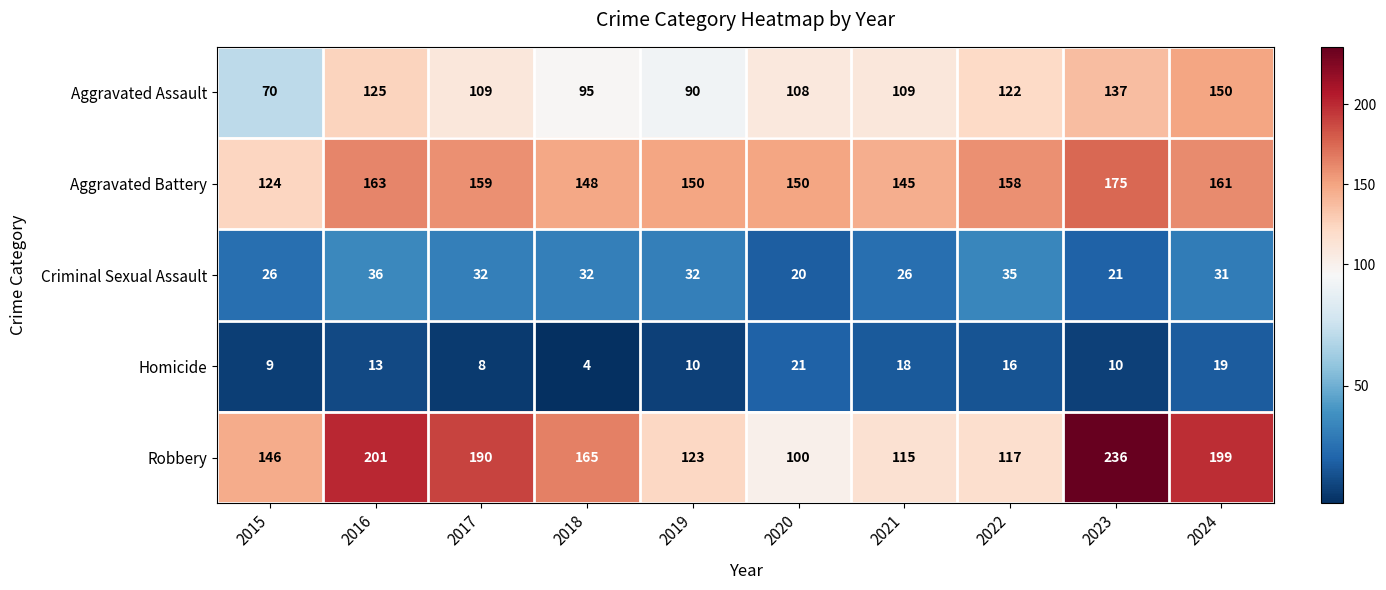

What is the average value of the Aggravated Assault series?

112